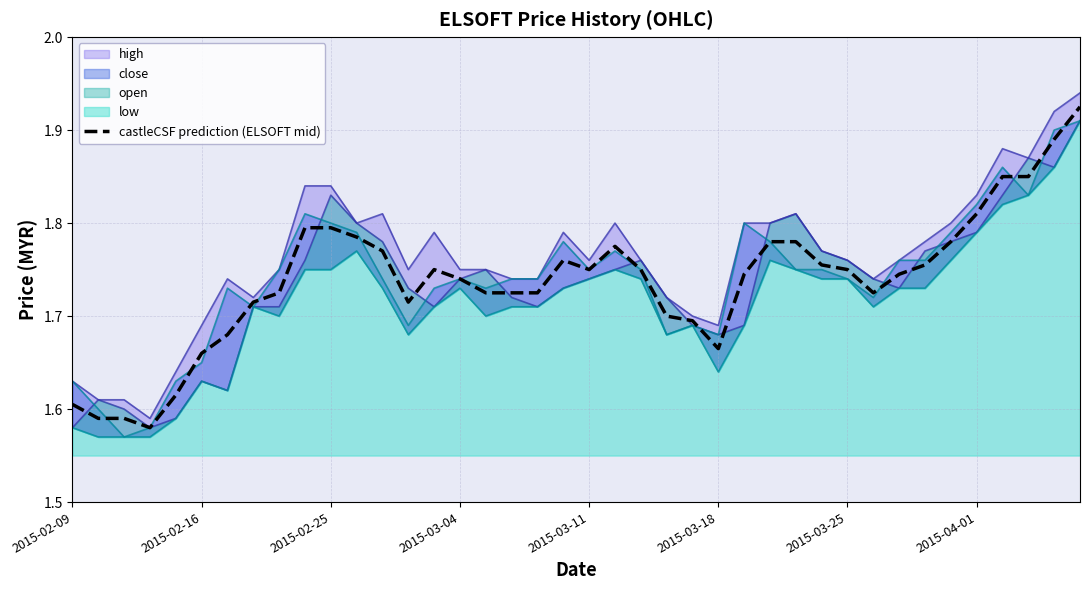

How many points are lower than both their immediate neighbors (excluding endpoints)?

5